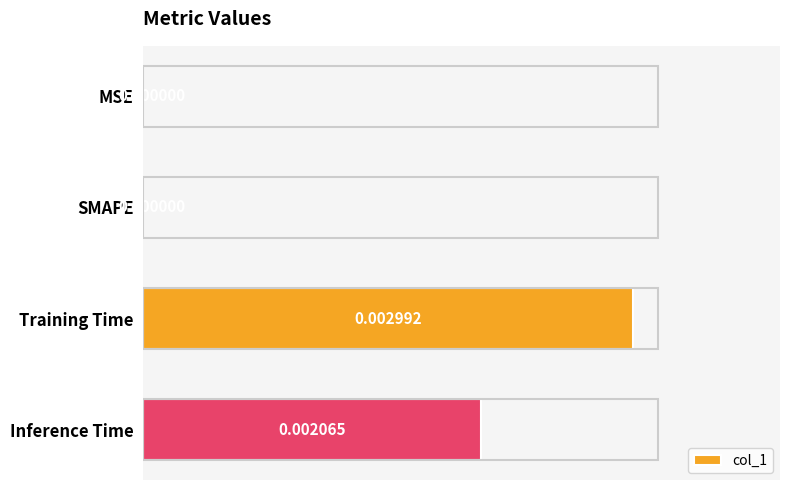

How many values are above zero?

2